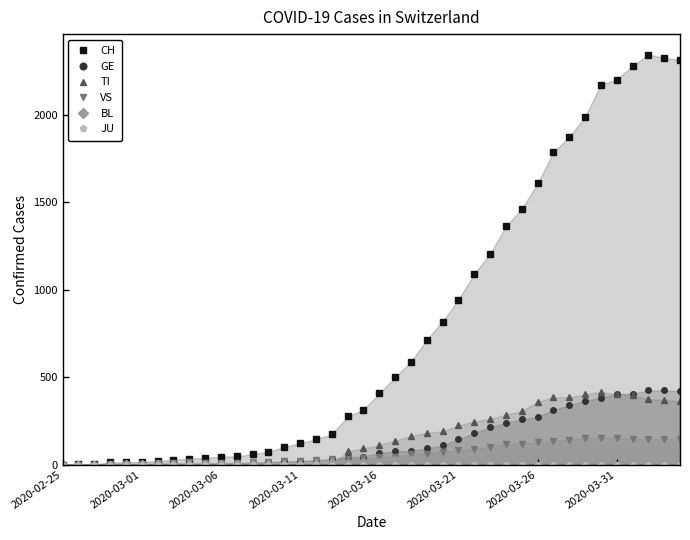

What is the maximum value for BL?

99